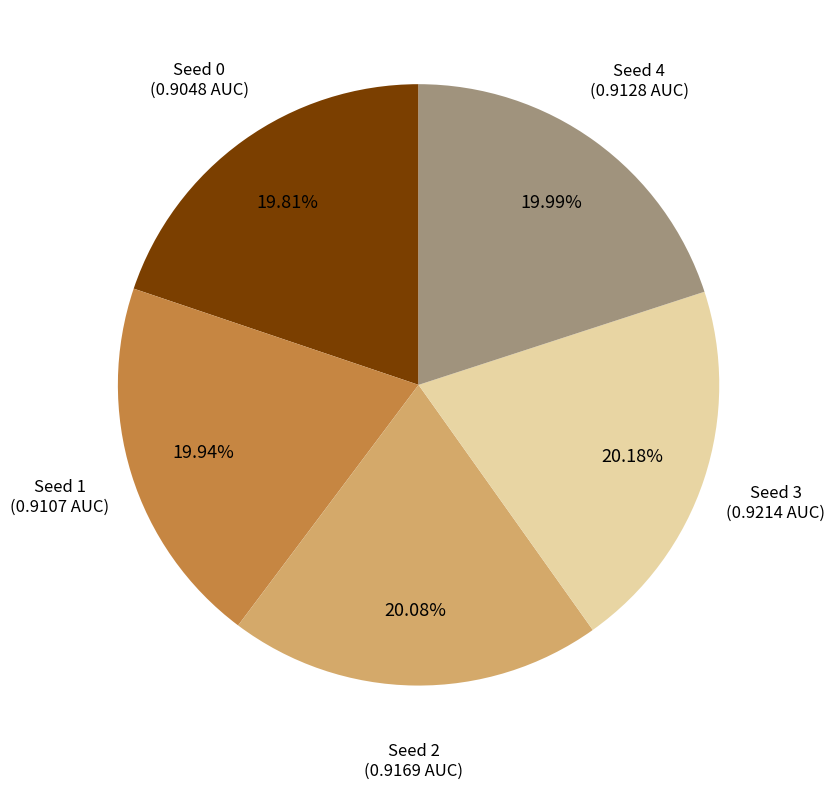

Is there a majority slice in this chart?

No